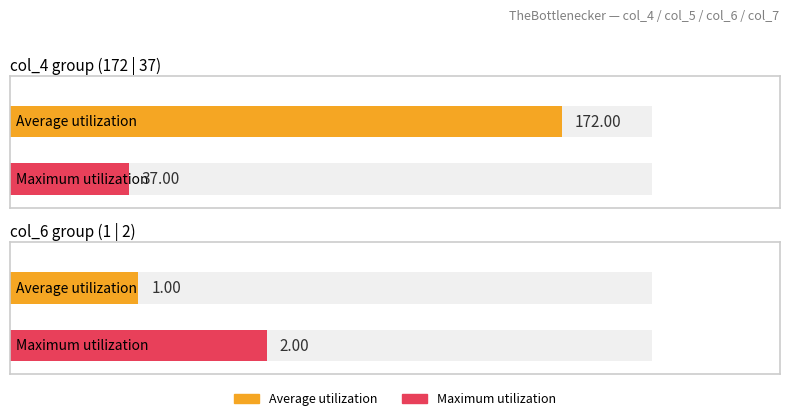

What is the value of the col_4 bar at the 6th from the left?

172